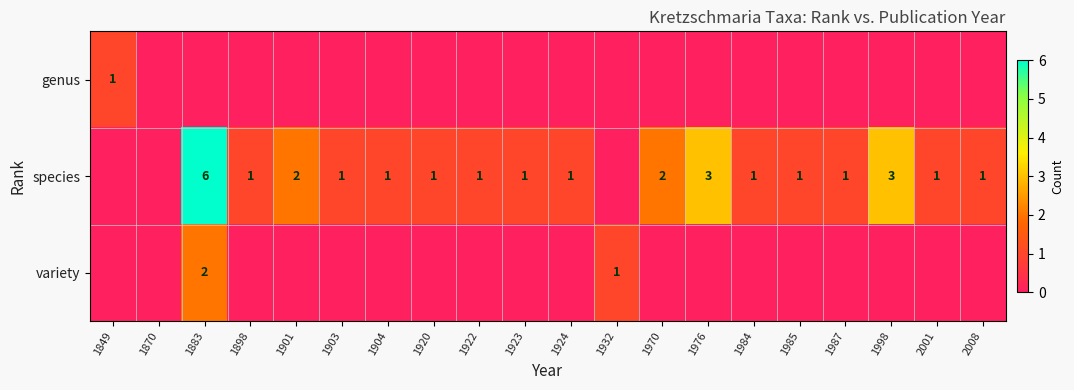

Is it true that species equals 2 at 1904?

False